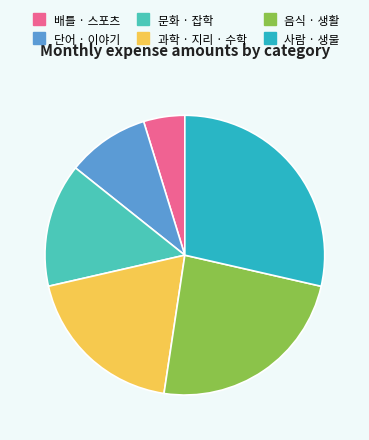

True or false: 문화 · 잡학 accounts for 23% of the total.

False